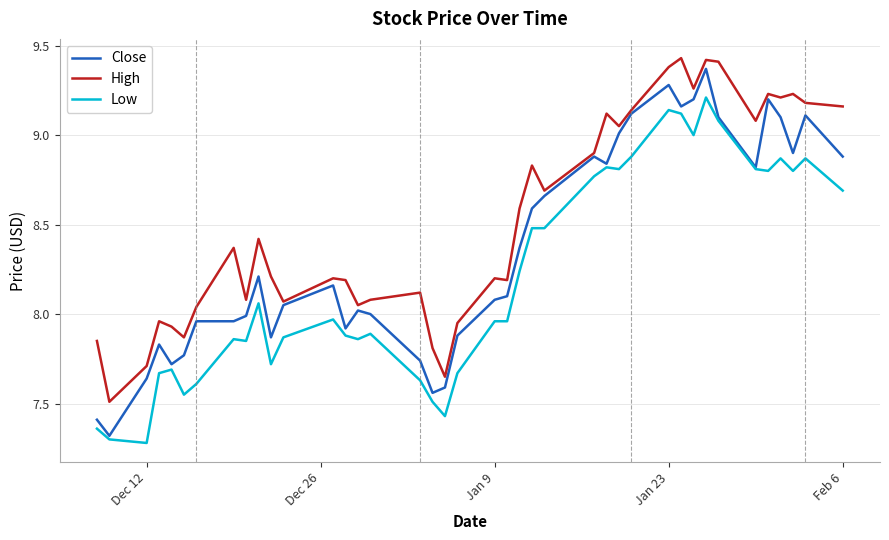

What is the difference between the maximum and minimum values in the Close series?

2.0